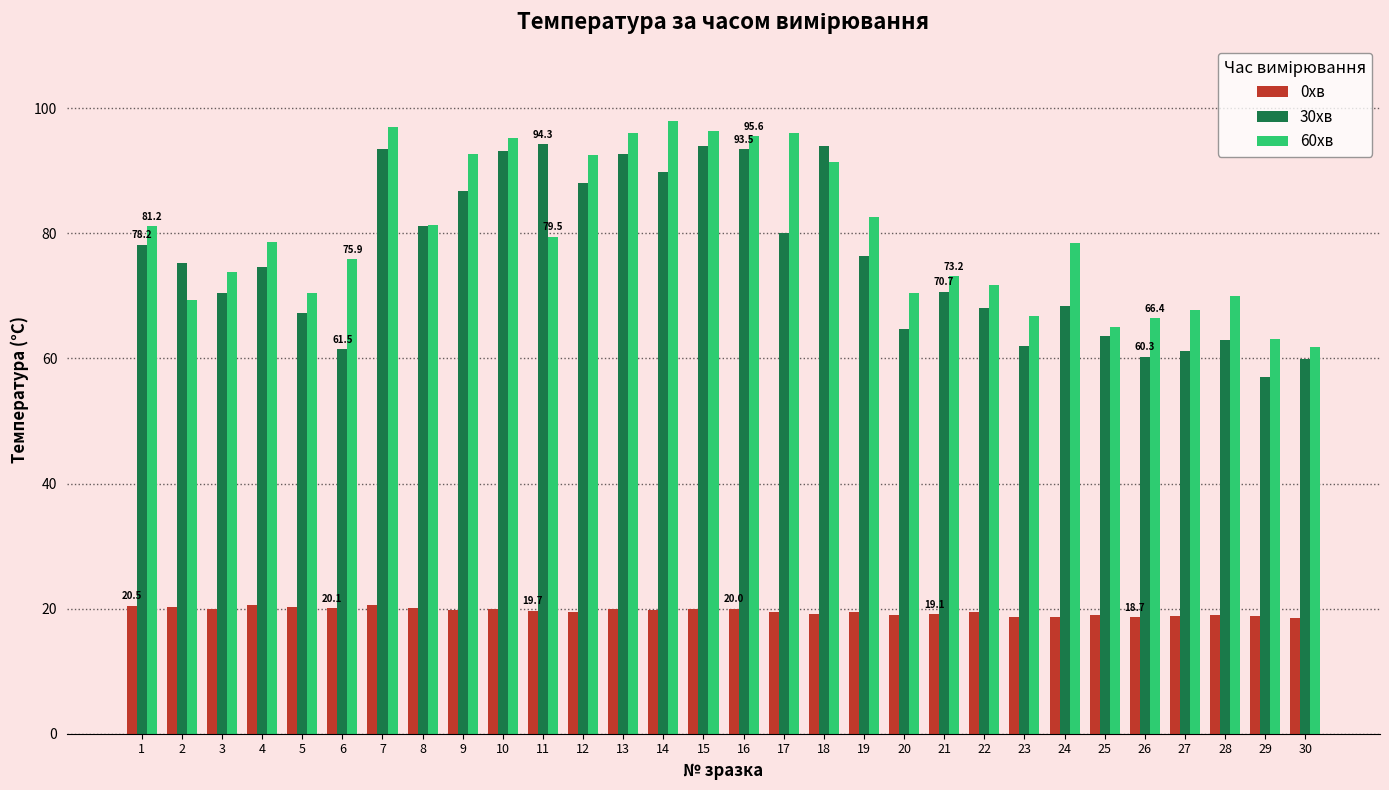

What is the maximum value shown in the chart?

98.0